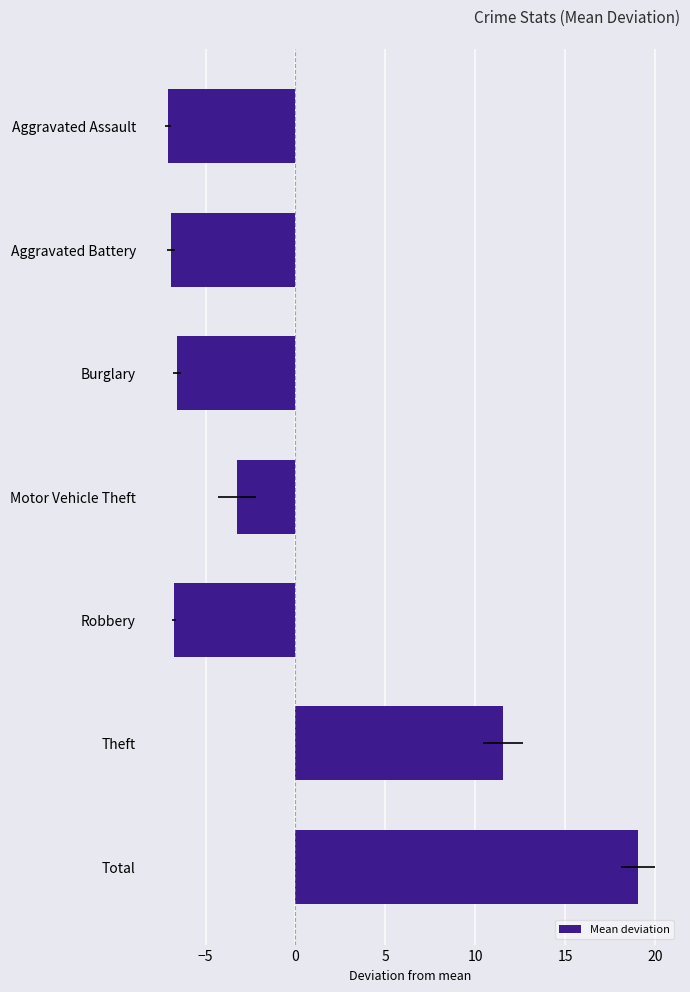

True or false: the data shows -4.4 at Burglary.

False